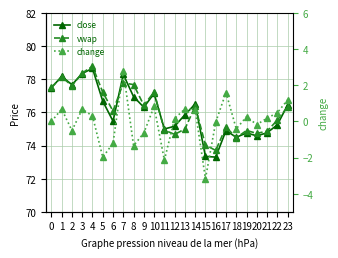

Where is the first local minimum for close?

2